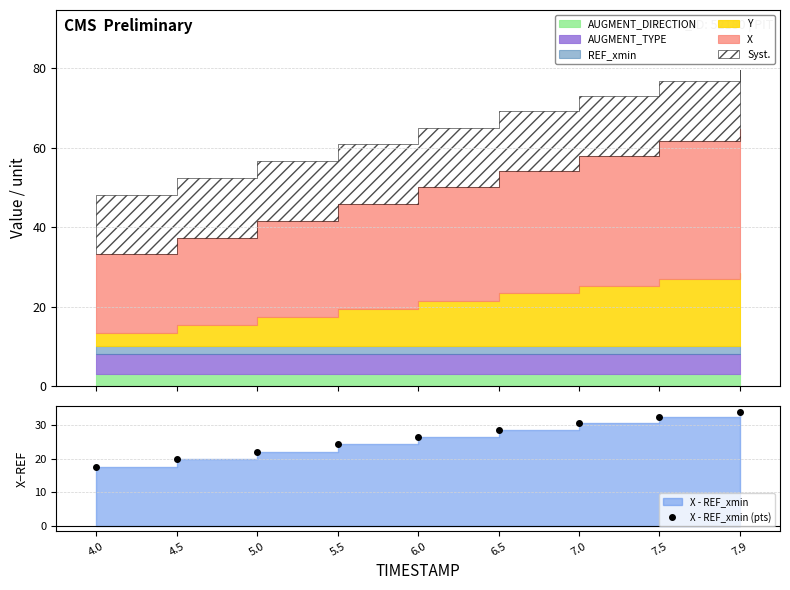

Between 7.5 and 6.5, which is larger?

7.5